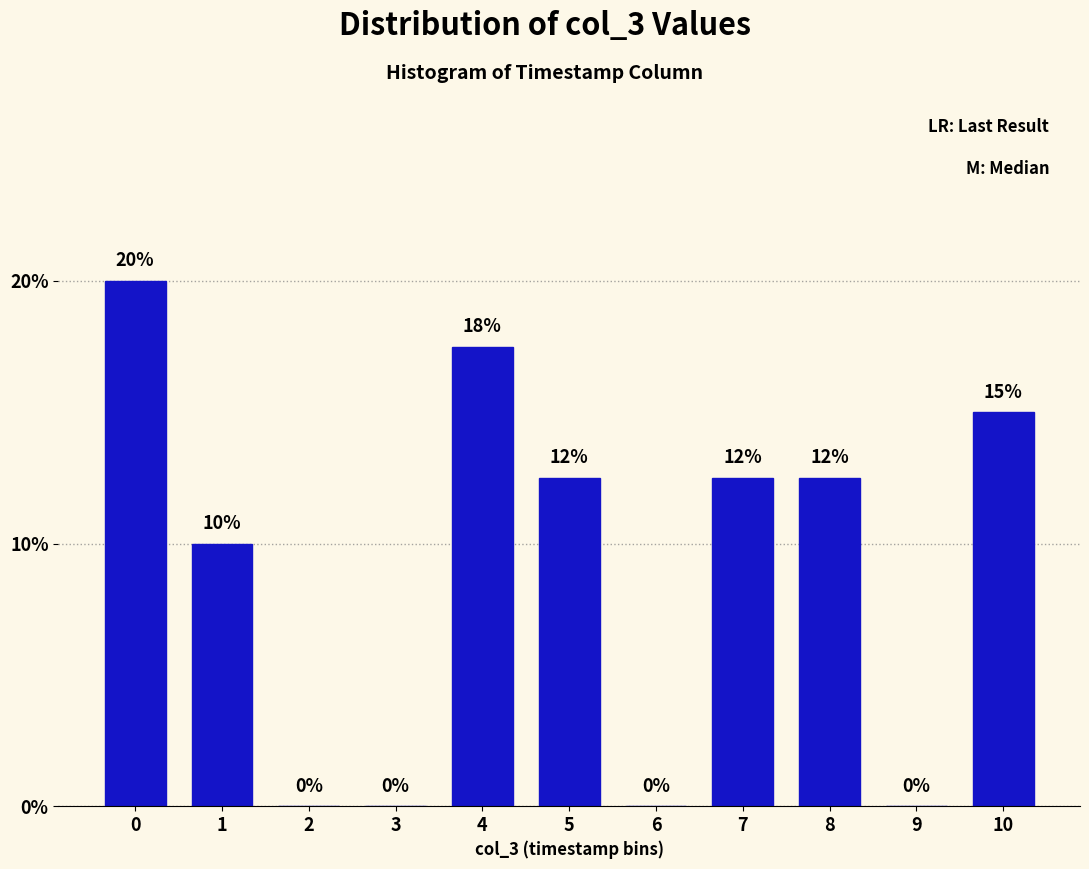

Between 6 and 7, which is larger?

7